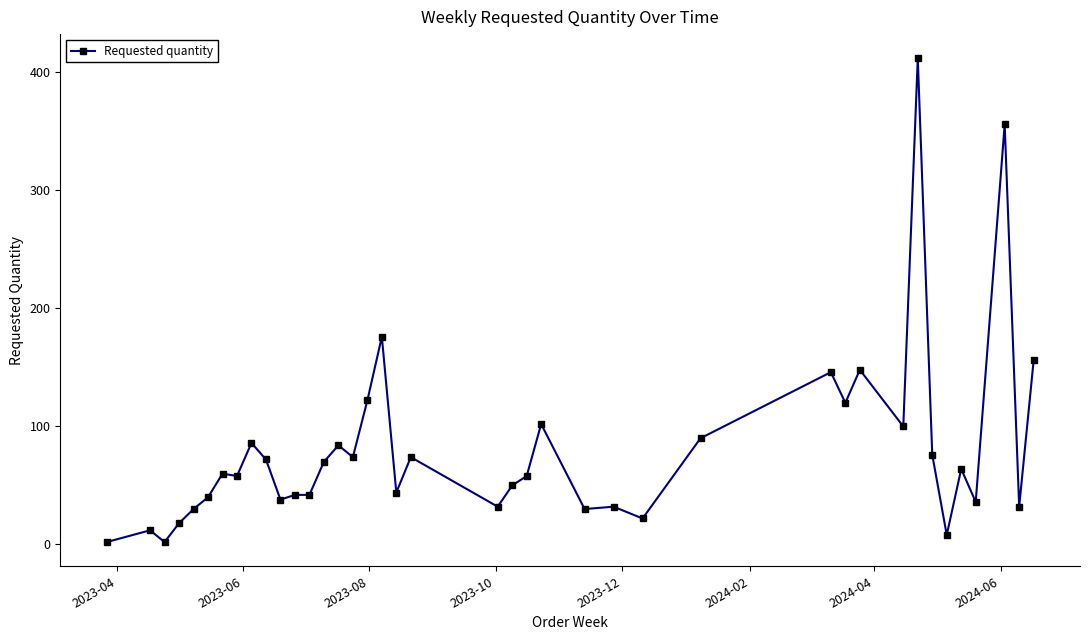

What is the maximum value shown in the chart?

412